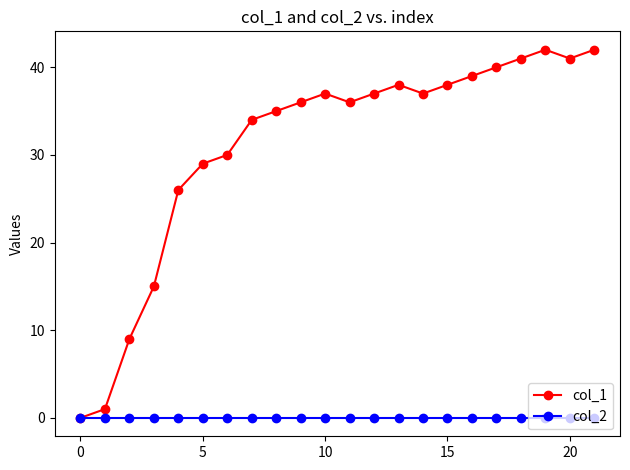

What is the average value of the col_1 series?

31